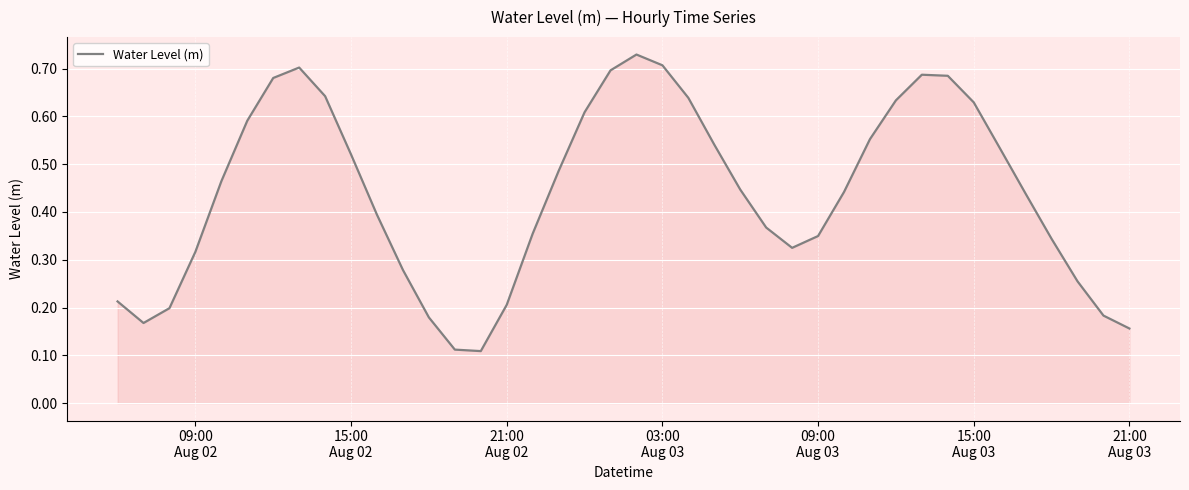

Does the chart have visible grid lines?

Yes